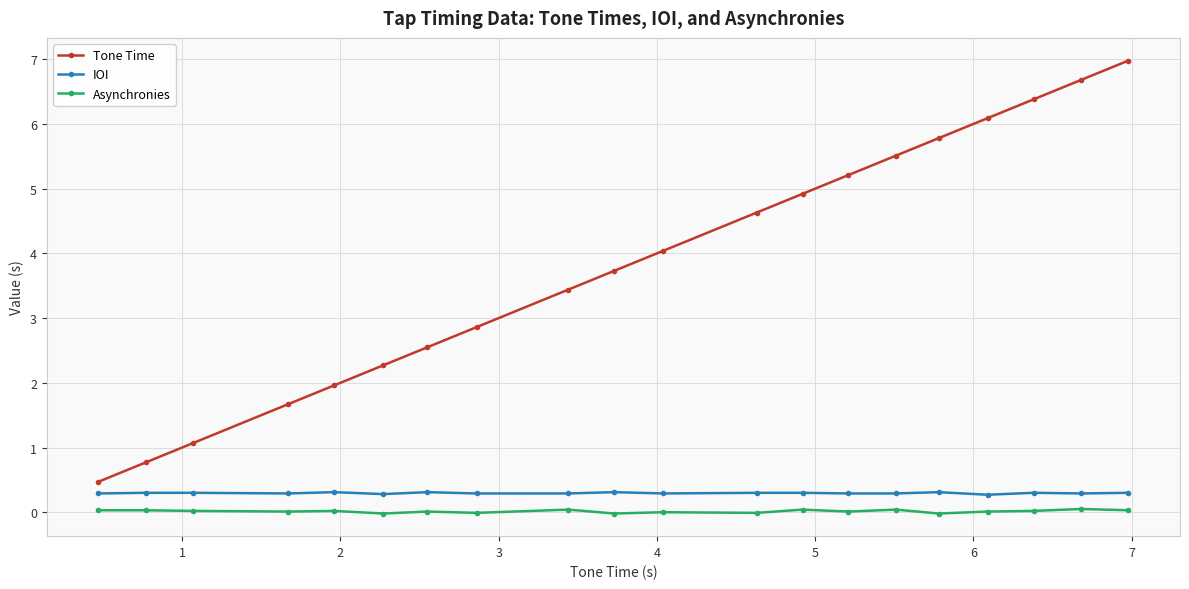

Count the number of data series in this chart.

3